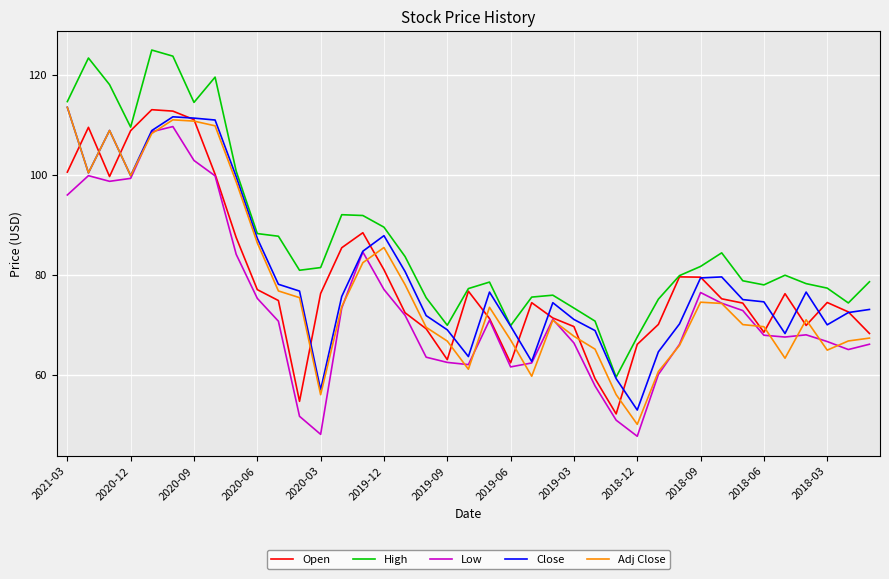

What is the smallest value displayed?

47.7